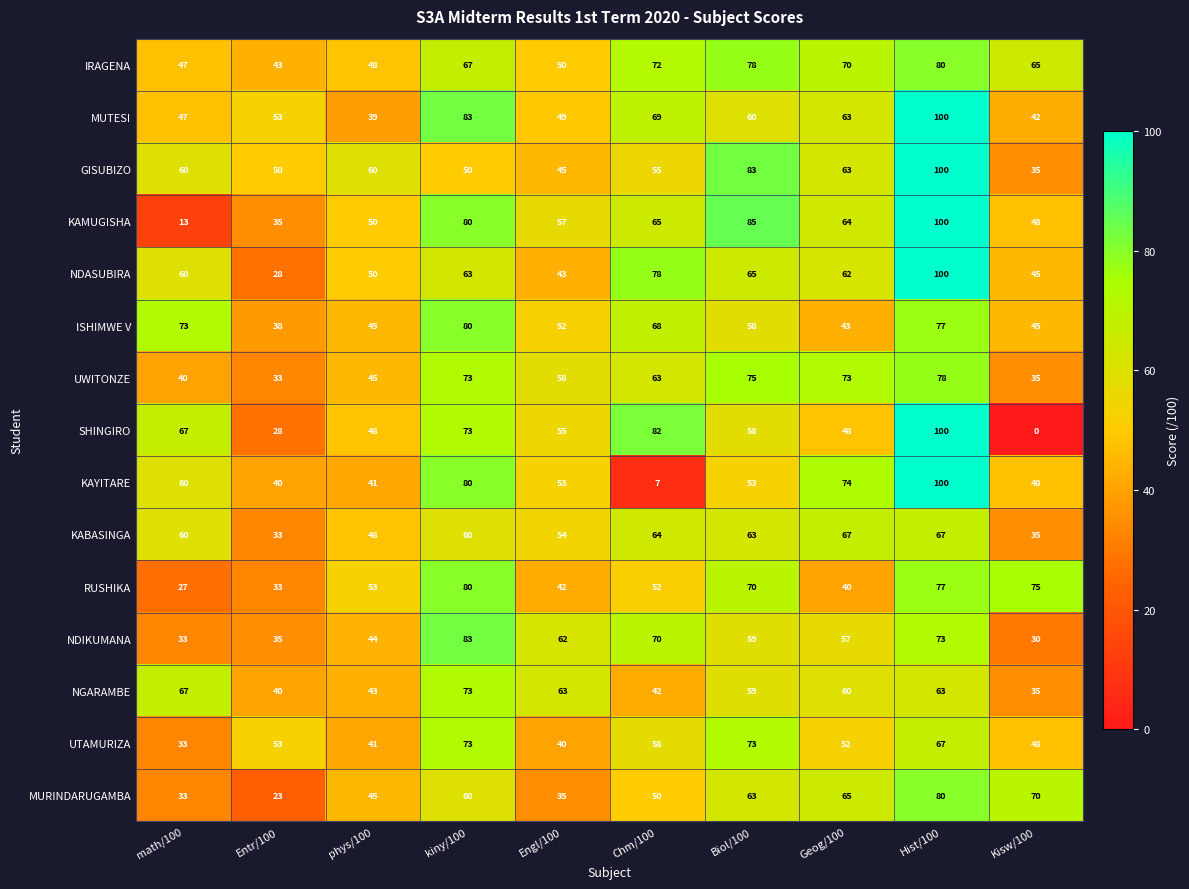

What is the difference between the maximum and minimum values in the UTAMURIZA series?

40